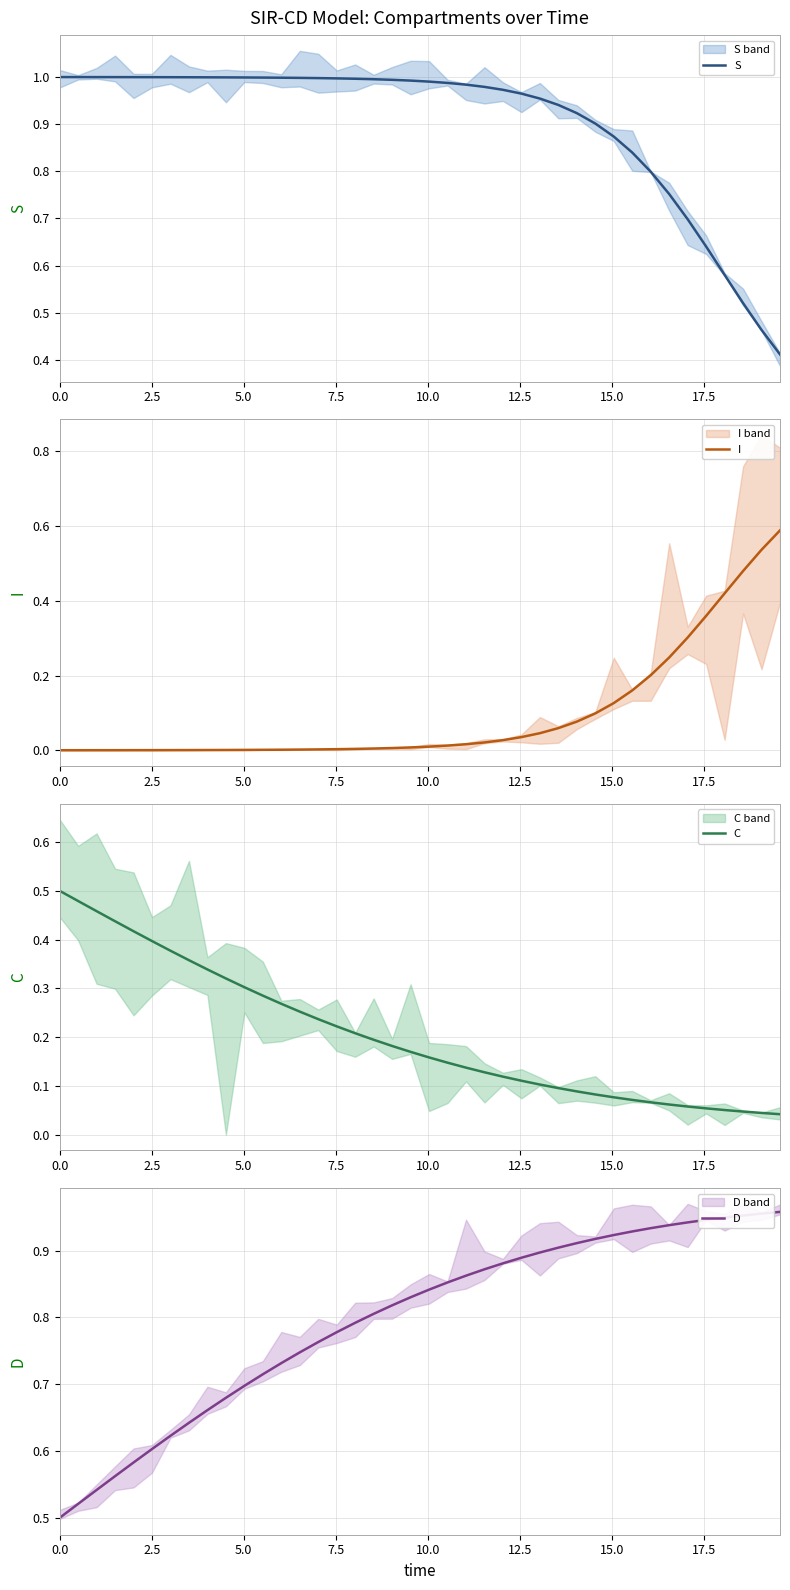

Does the chart display data point markers on the line(s)?

No